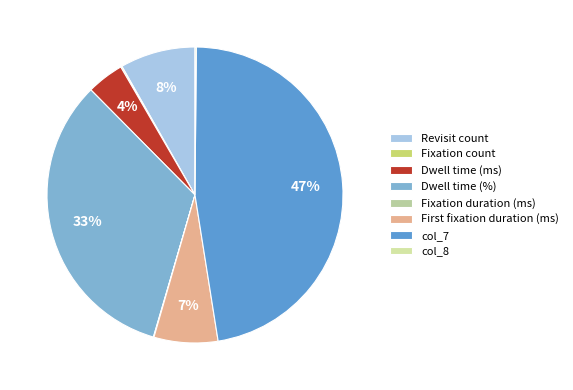

Does Dwell time (ms) account for over 50% of the chart?

No